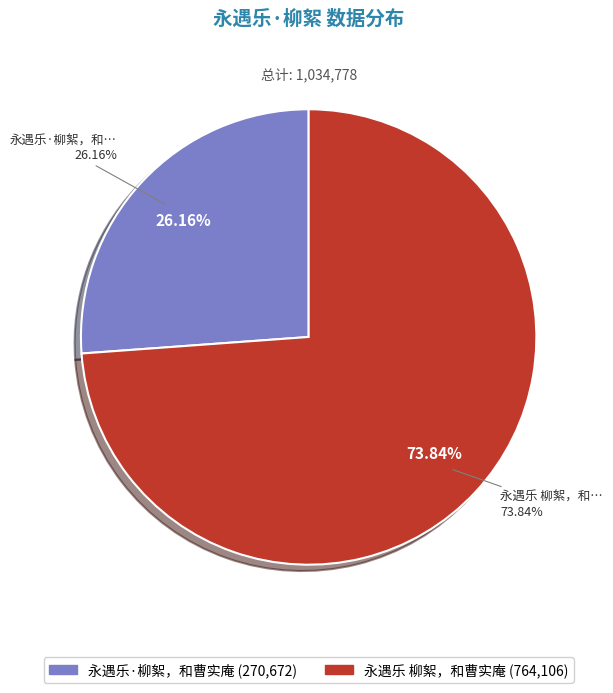

Rank the categories by value from highest to lowest.

永遇乐 柳絮，和曹实庵, 永遇乐·柳絮，和曹实庵